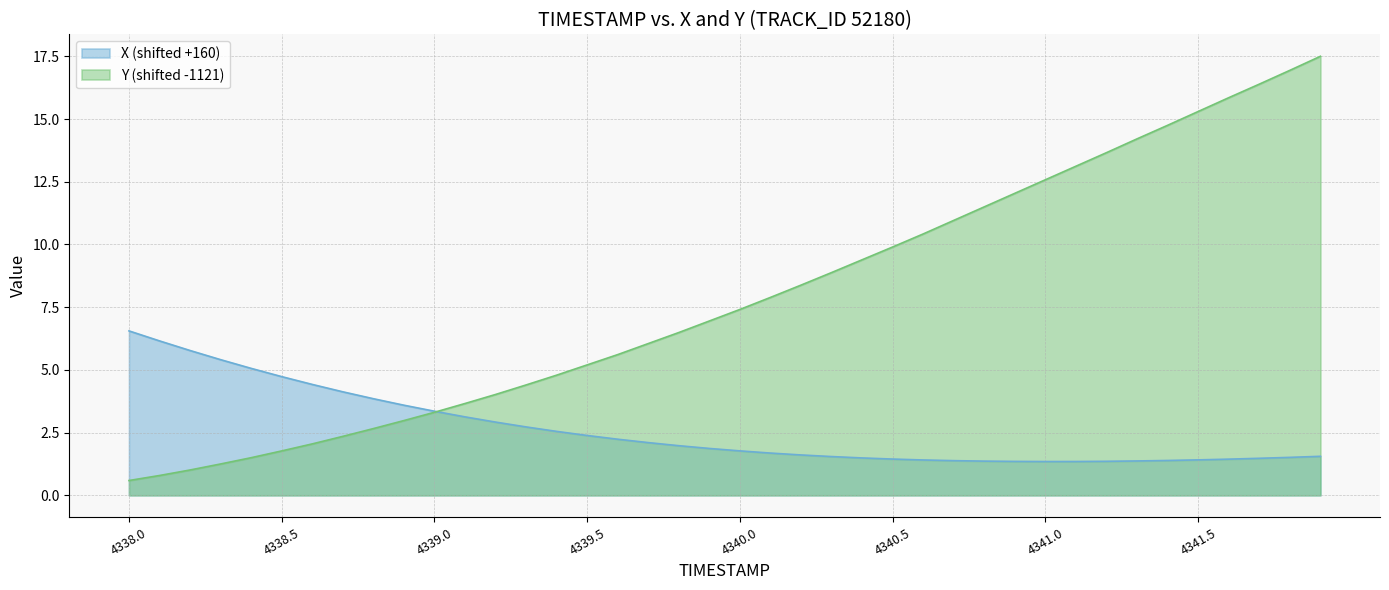

At how many categories does at least one series exceed 7?

20